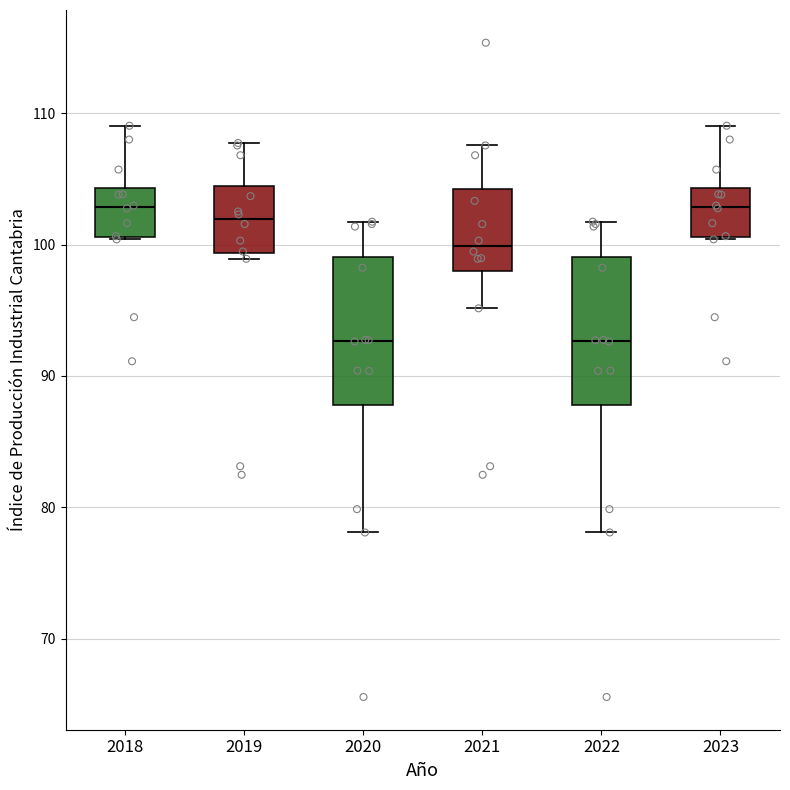

Where is the lower edge of the box at x = 2021 on the y-axis? The values are not printed on the chart, so give them approximately, as read against the axis.

98